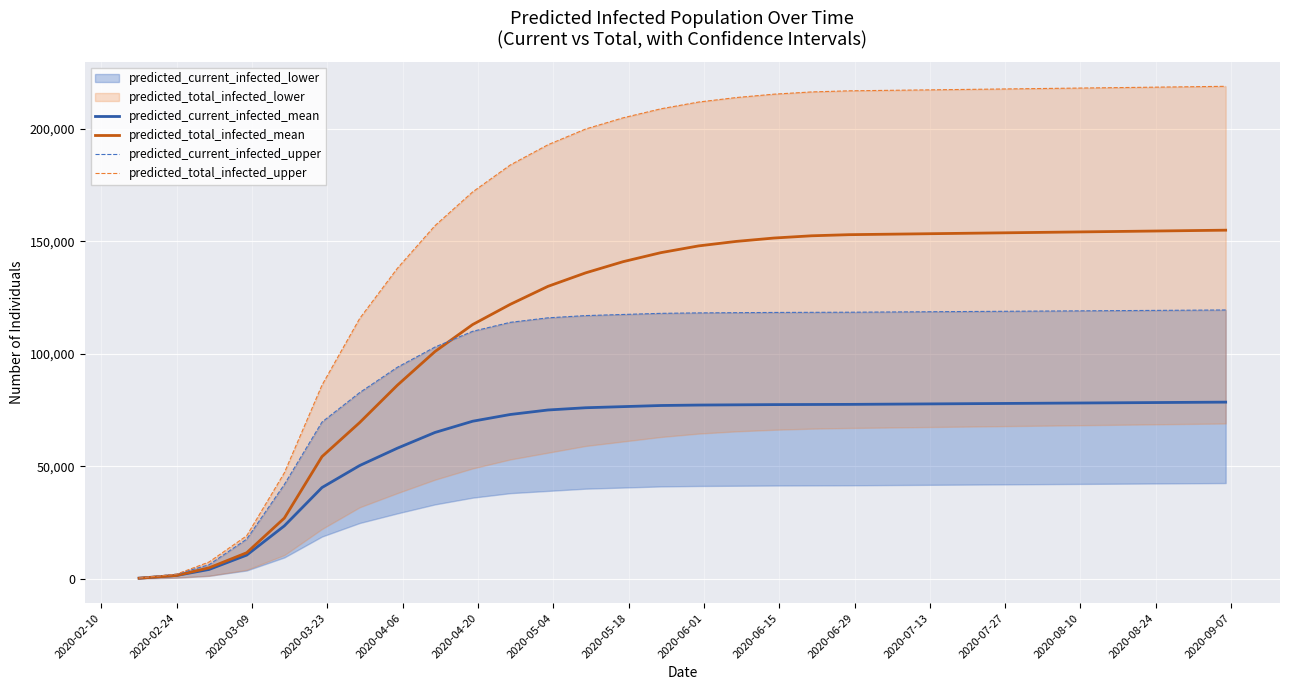

What is the average value of the predicted_total_infected_upper series?

166384